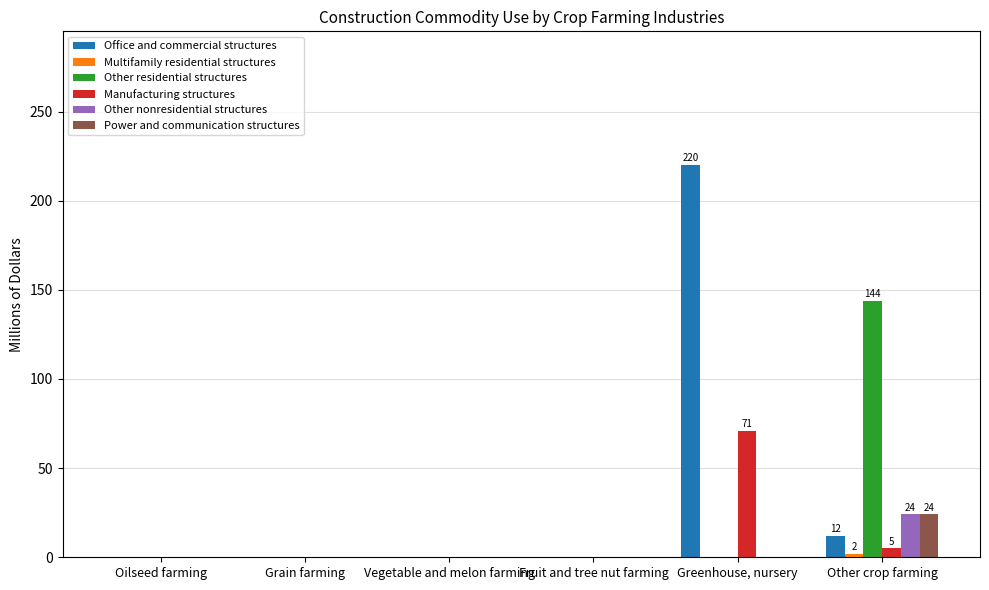

Between Vegetable and melon farming and Greenhouse, nursery, which series saw the biggest shift?

Office and commercial structures